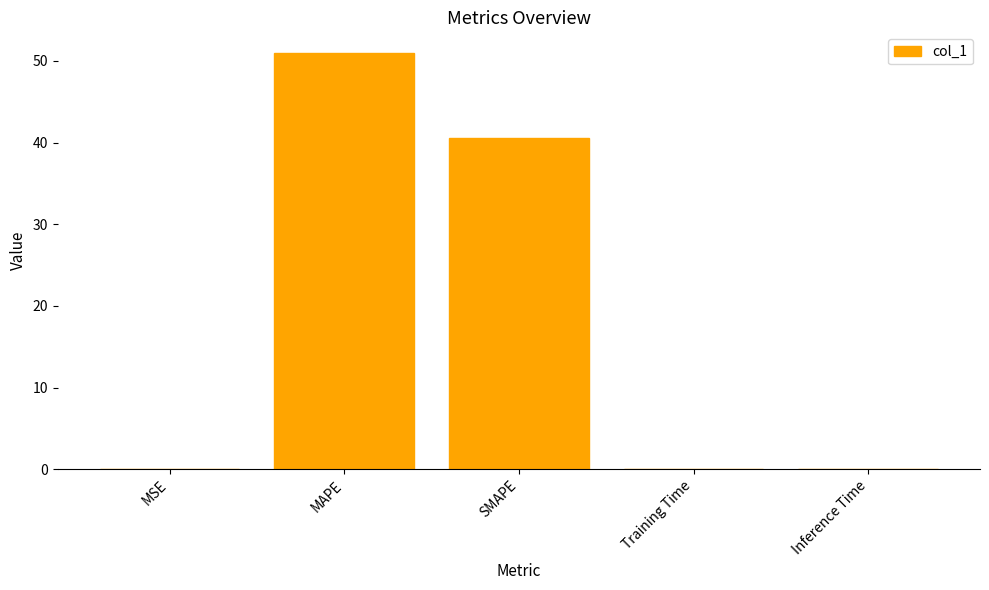

What is the greatest value displayed?

51.0